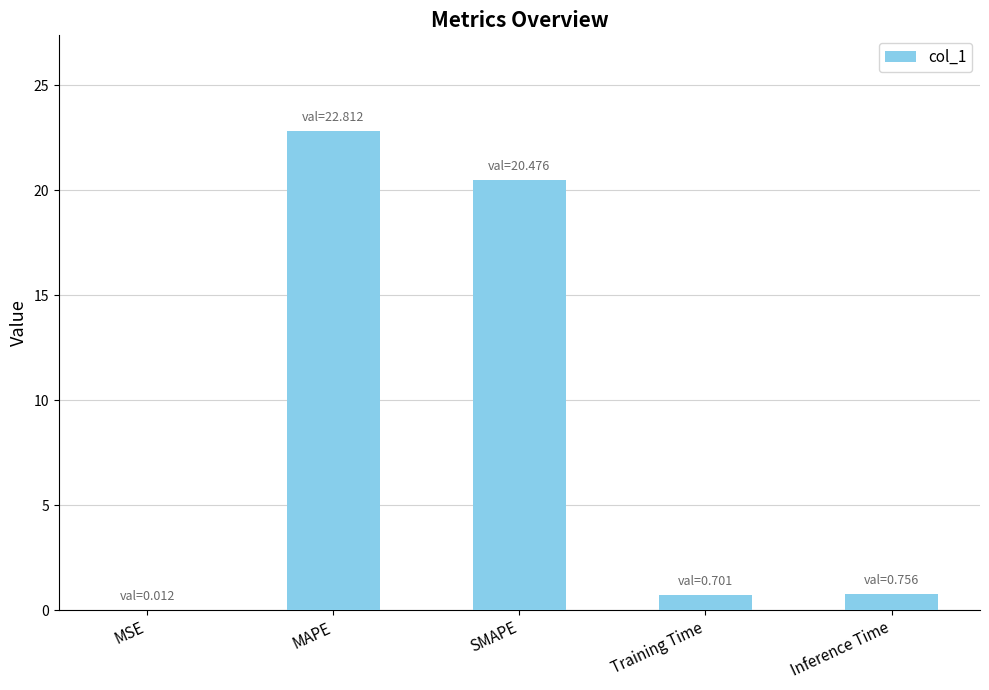

At which category does the chart reach its peak across all series?

MAPE